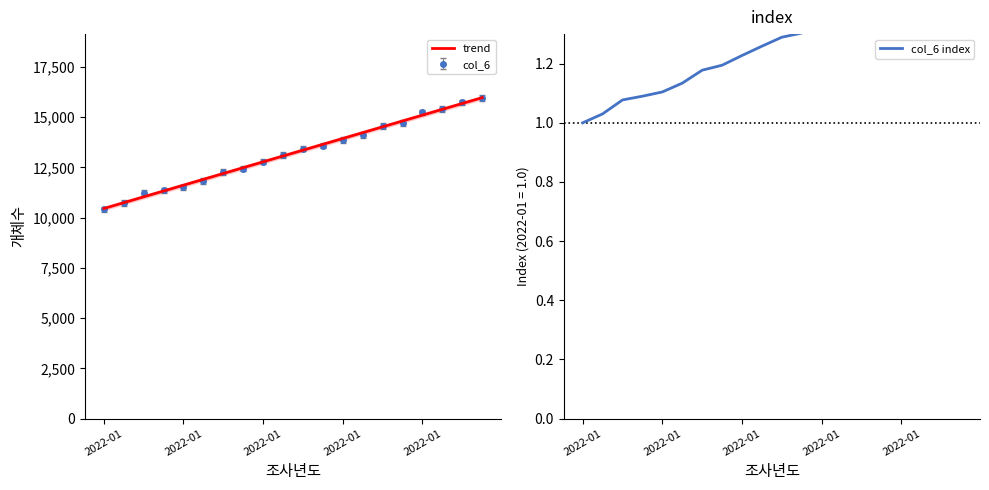

Which series has the largest total across all categories?

trend